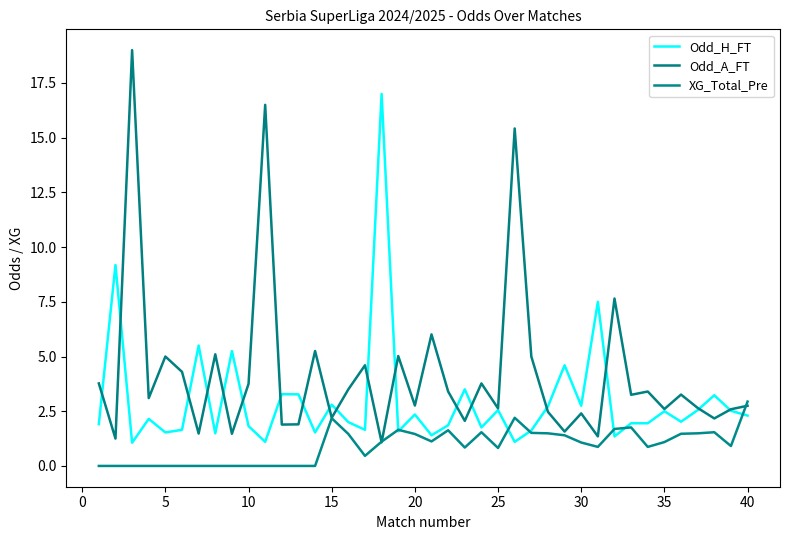

How many lines are shown in the chart?

3